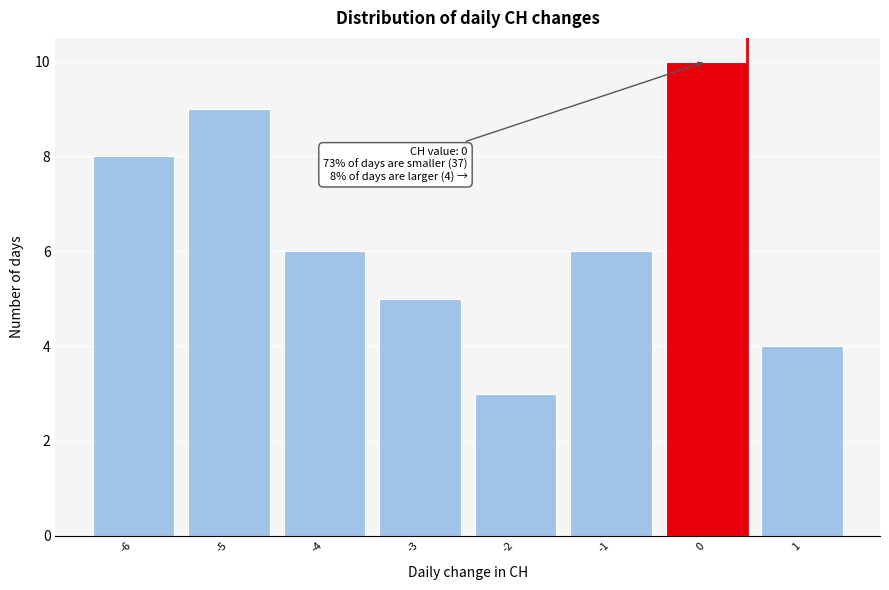

Which range on the x-axis has the tallest bar?

-0.5 to 0.5